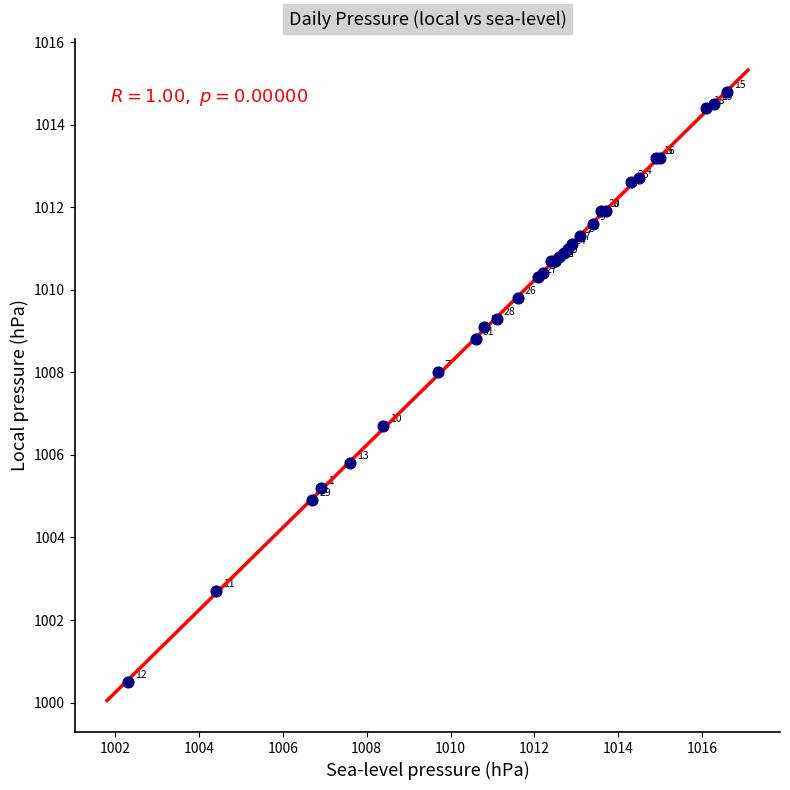

What Y value in the scatter plot is closest to 1007?

1006.7